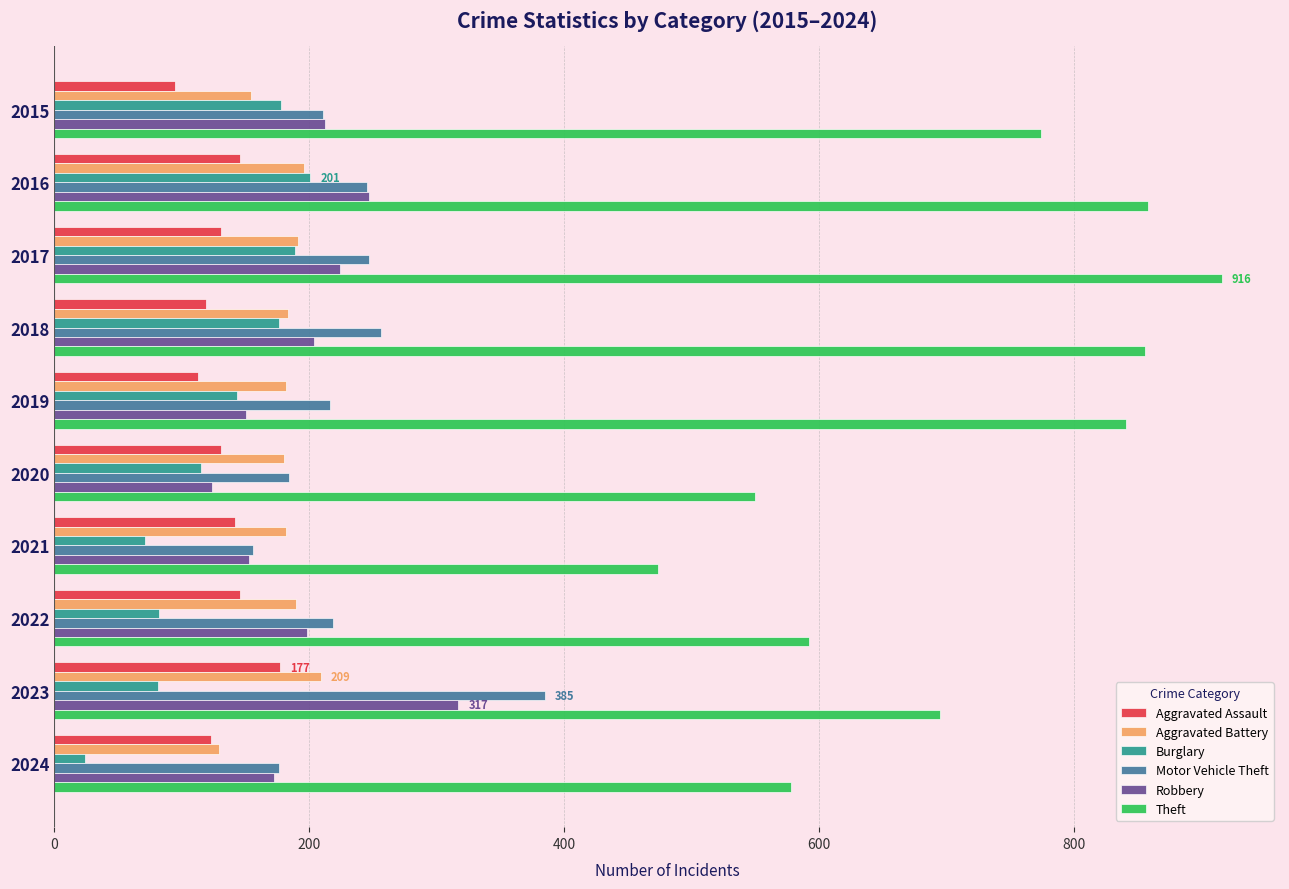

What is the maximum value for Burglary?

201